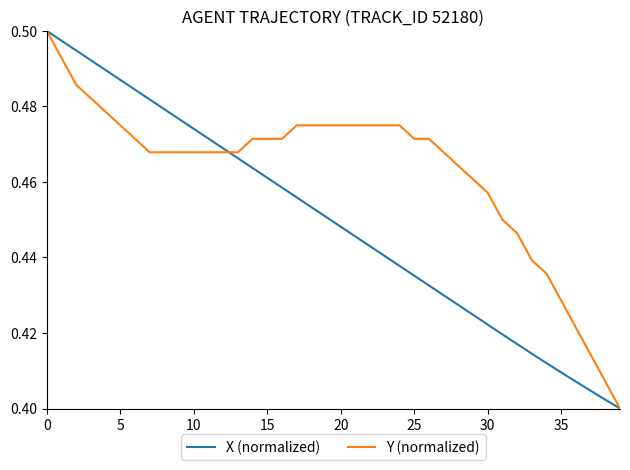

List the series in order of their overall mean, lowest first.

X (normalized), Y (normalized)